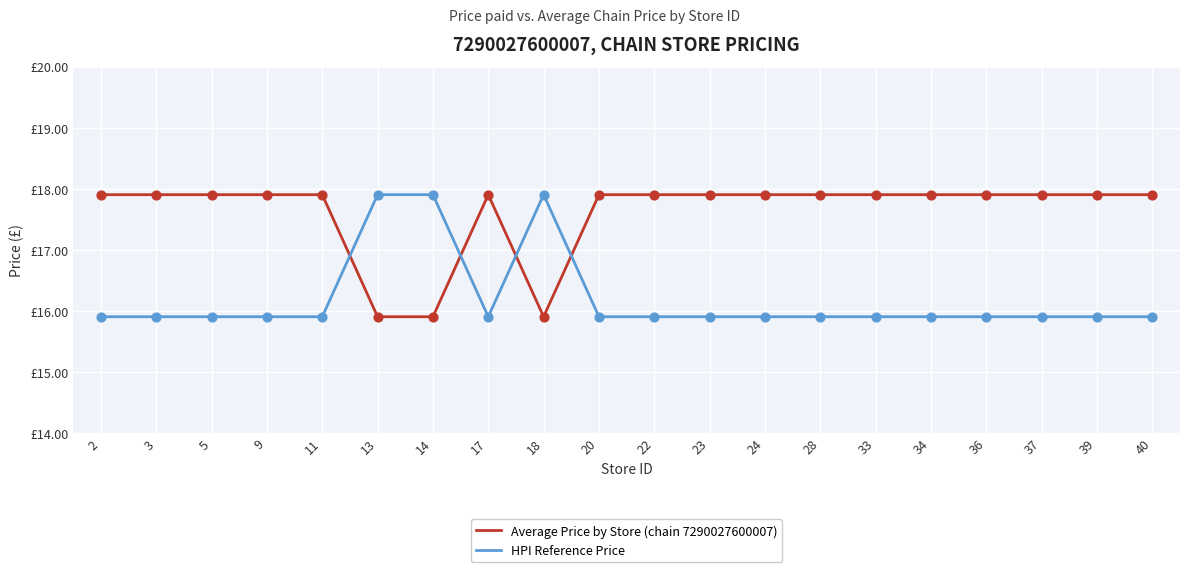

What are all the series names shown in the legend?

Average Price by Store (chain 7290027600007), HPI Reference Price